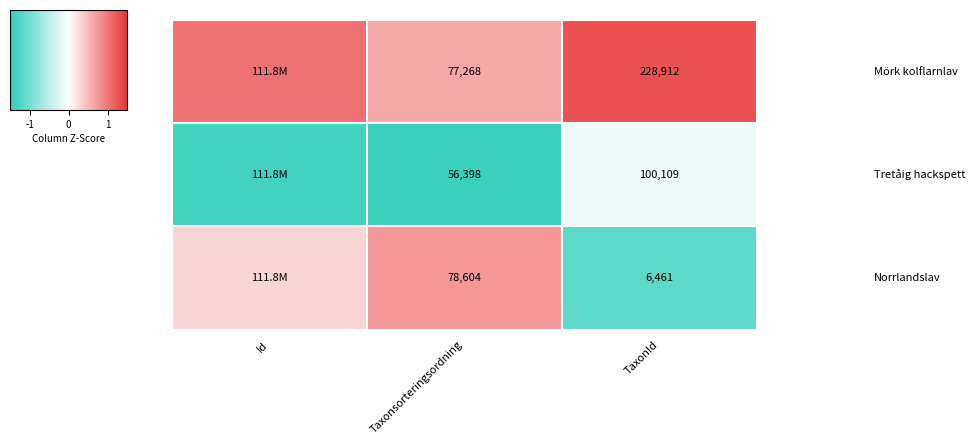

Between Id and TaxonId, which is larger?

TaxonId